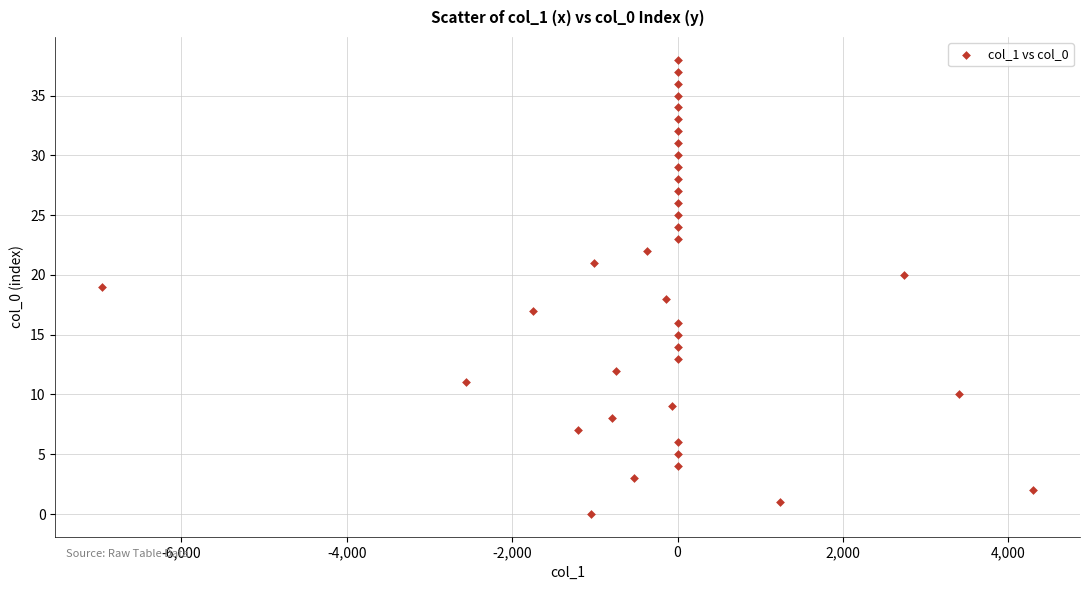

What is the range of Y values (max minus min)?

38